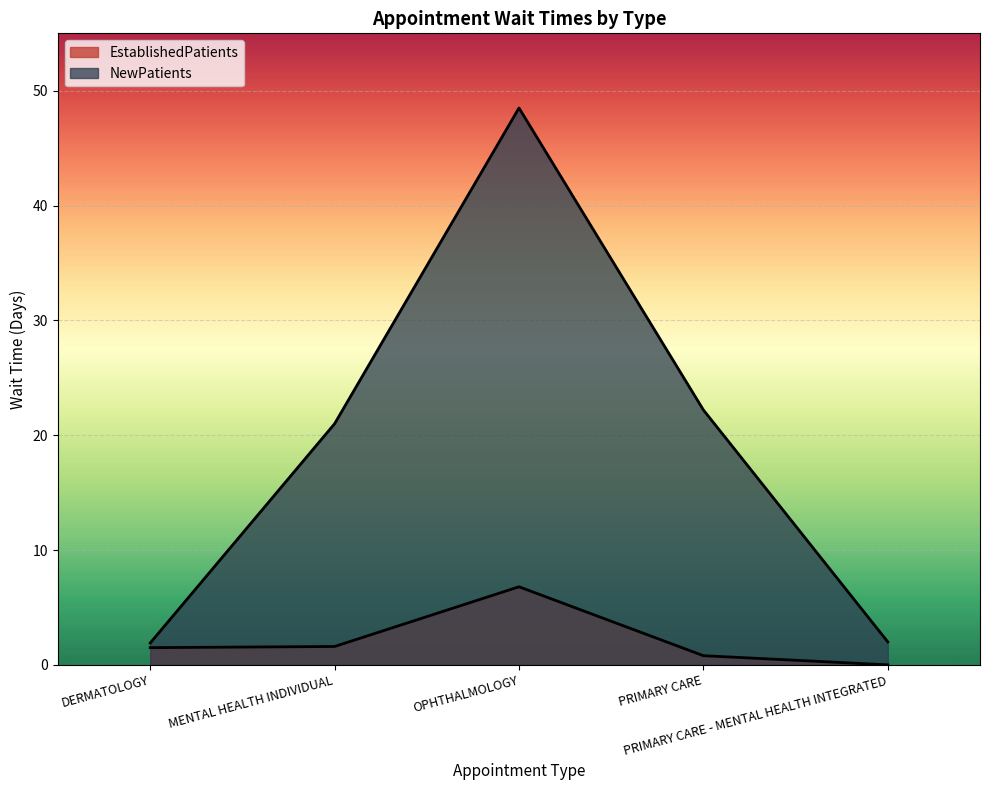

Is it true that NewPatients equals 48.5 at OPHTHALMOLOGY?

True